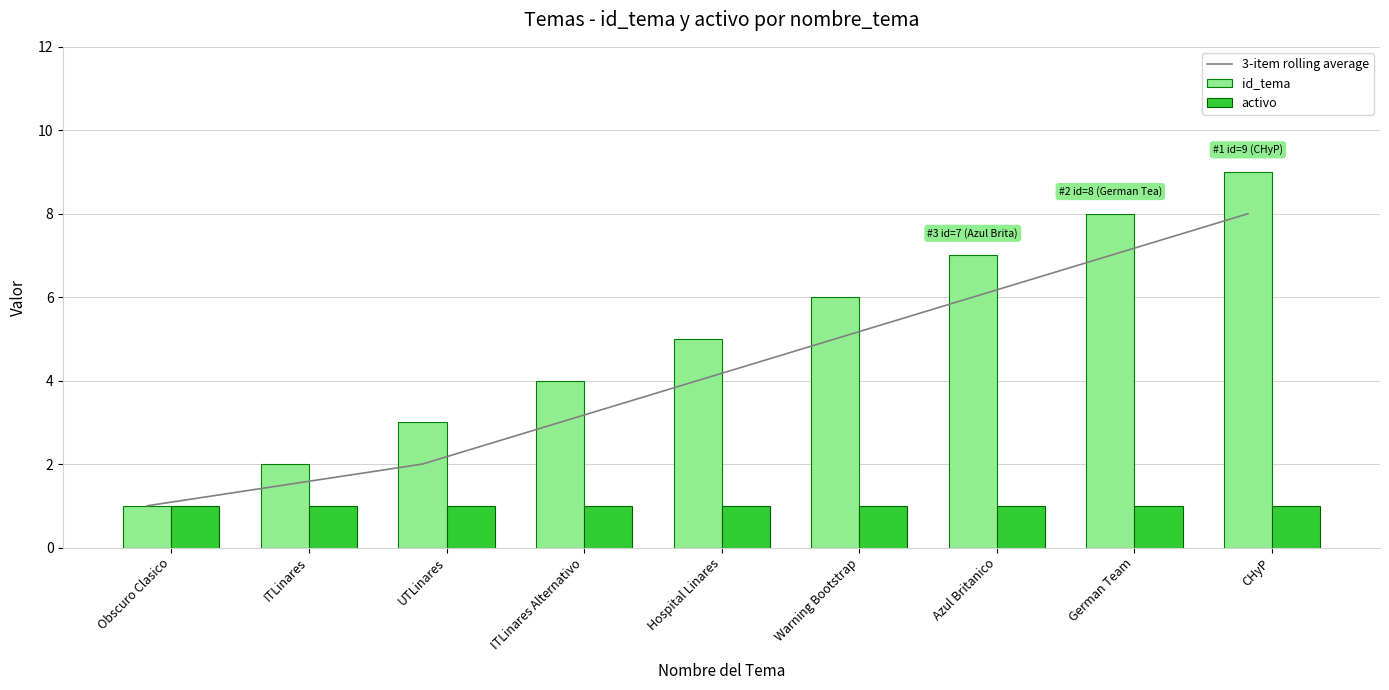

What is the label of the 5th bar from the left?

Hospital Linares